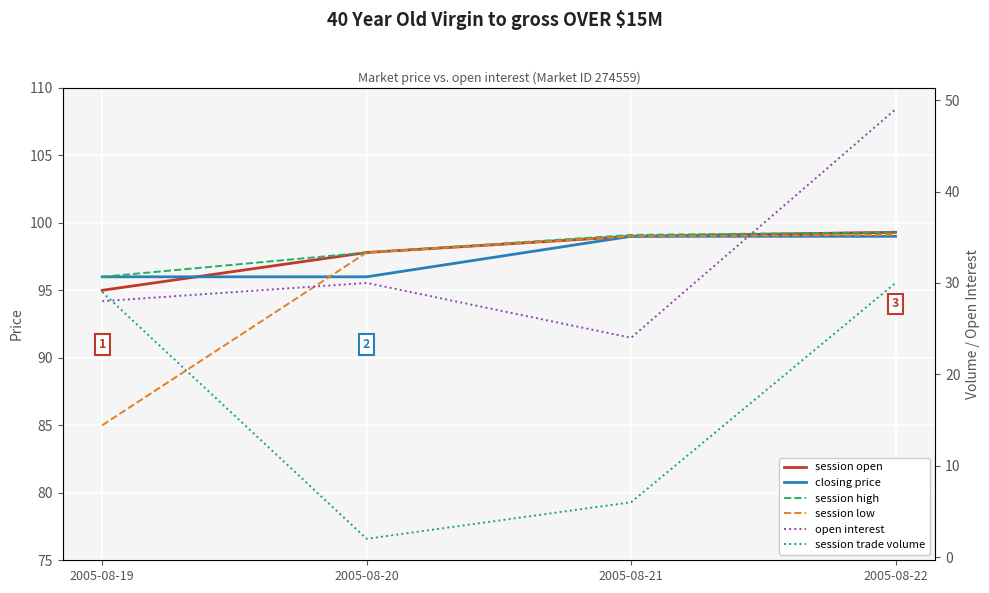

How many lines are shown in the chart?

6